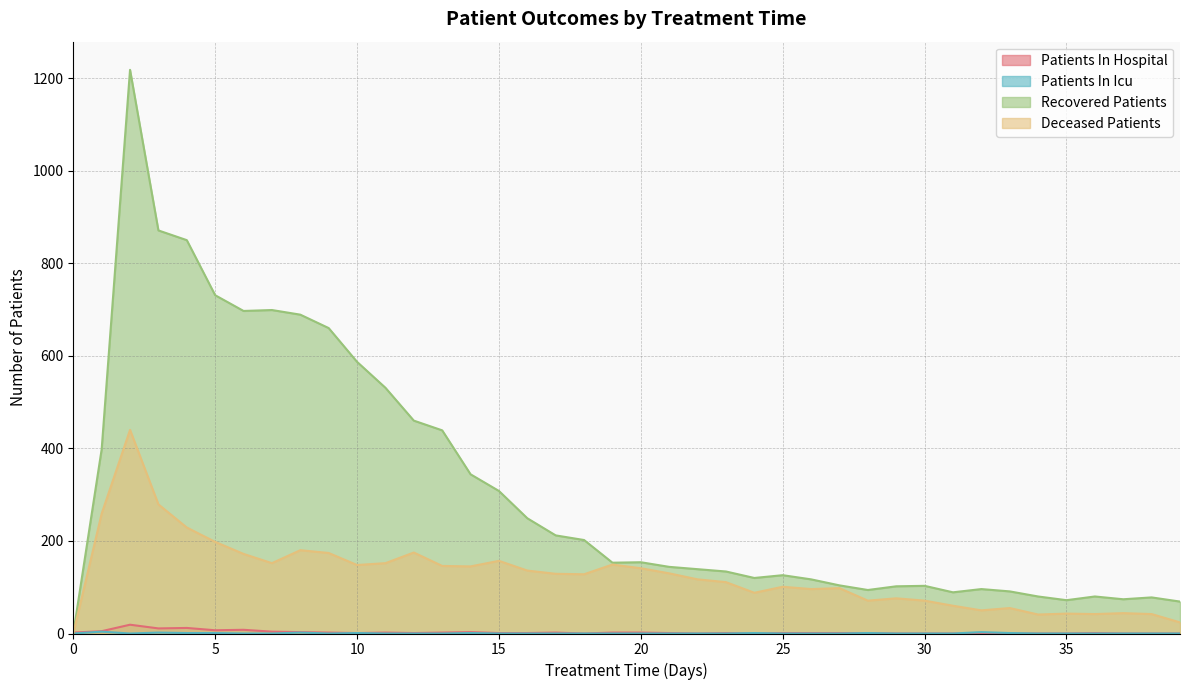

Which series has the largest total across all categories?

Recovered Patients